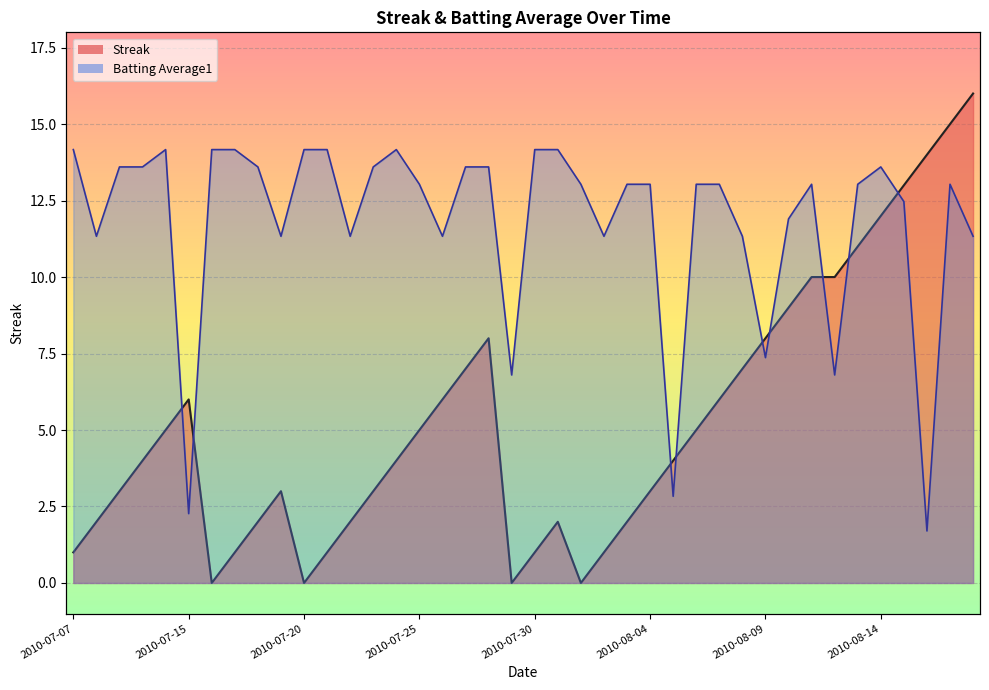

After their last crossing, which series has the higher values: Batting Average1 or Streak?

Streak